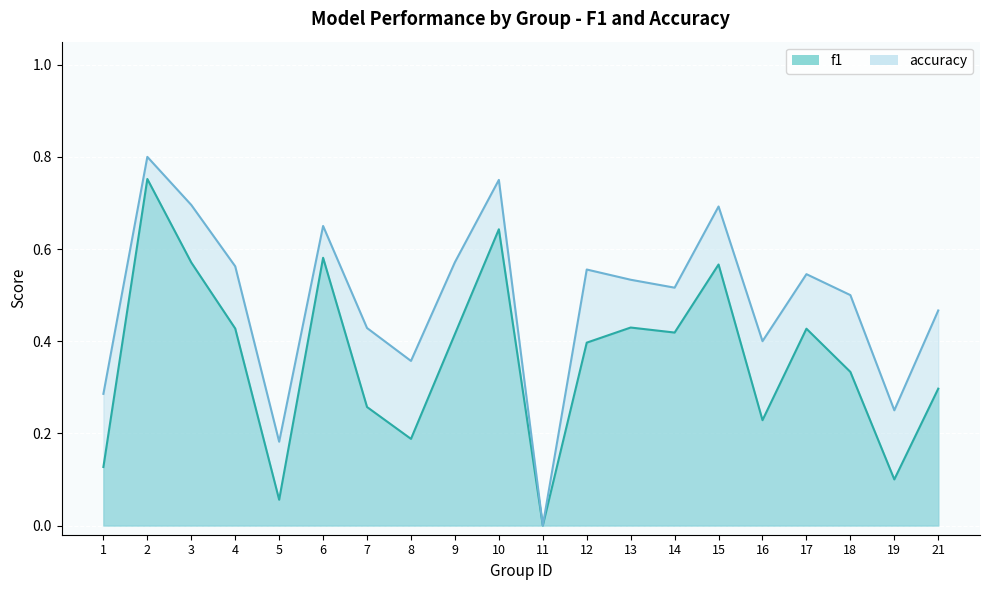

The f1 series shows 0.2 at 6. True or false?

False